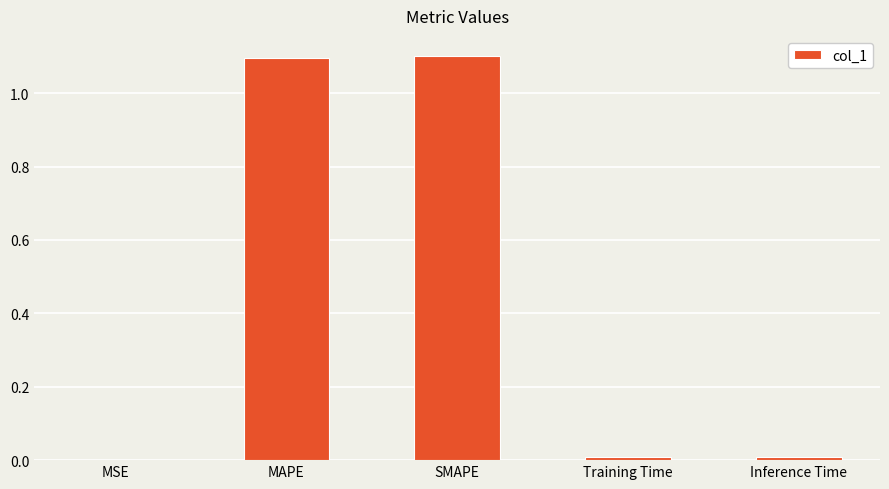

Read the value at SMAPE.

1.1